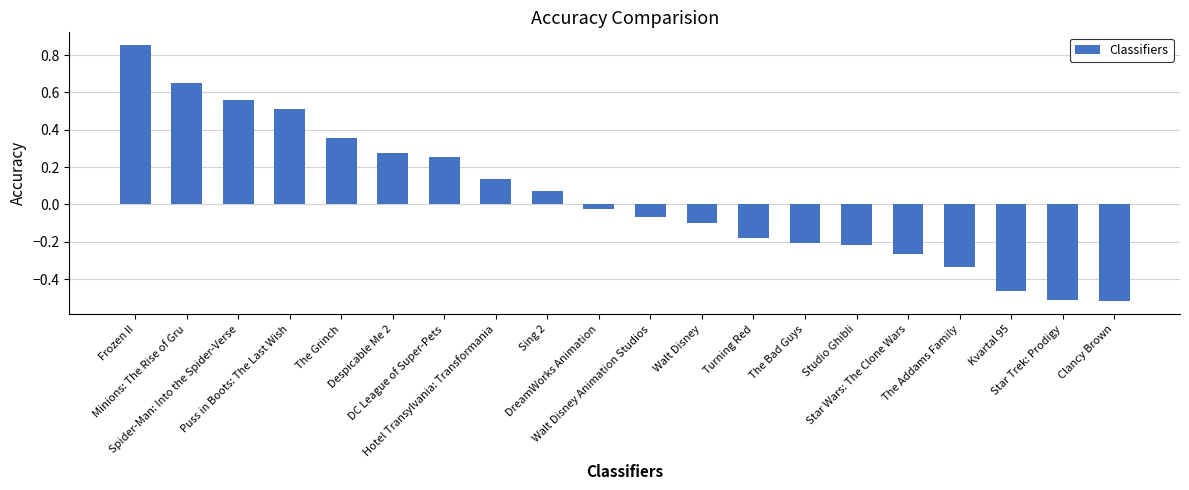

Where is the data nearest to the value 0?

DreamWorks Animation